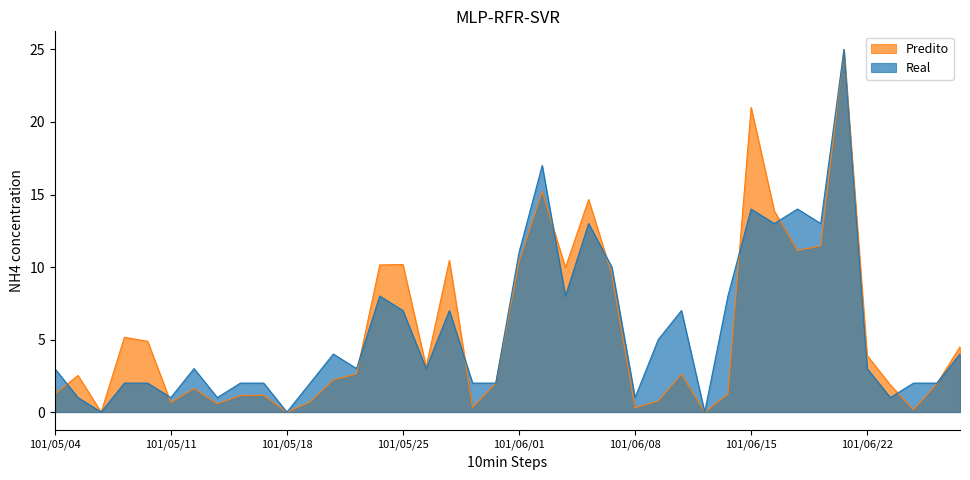

What is the average value of the NumTrades series?

5.7